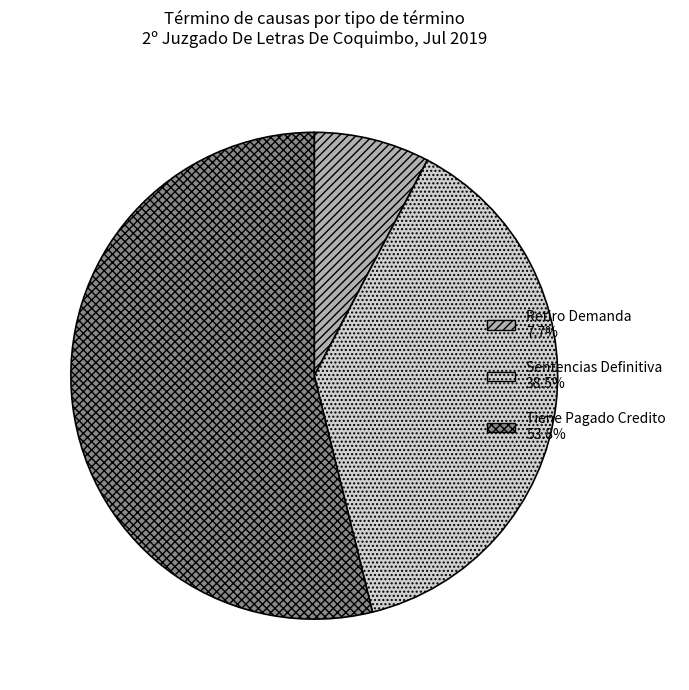

Is the sum of Sentencias Definitiva and Tiene Pagado Credito greater than half?

Yes